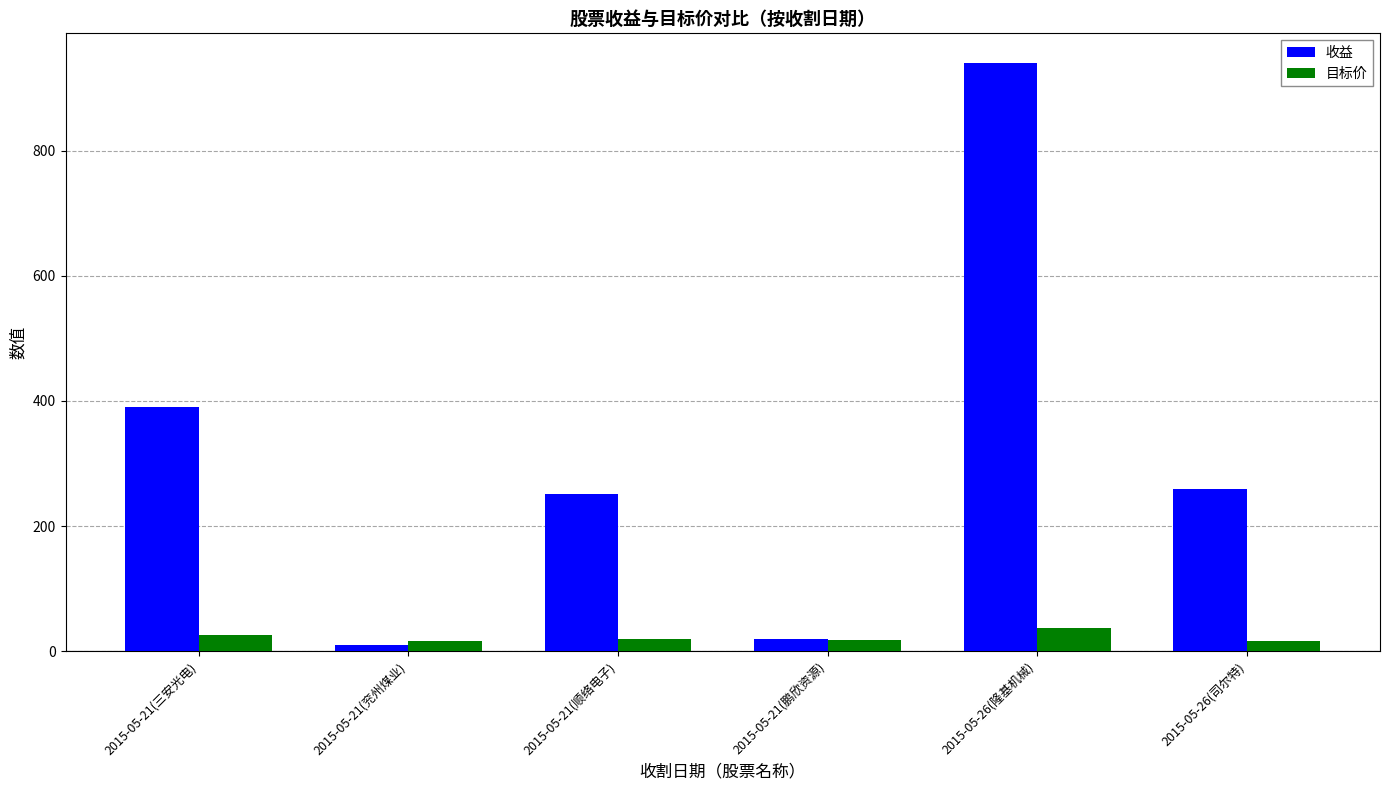

What position from the right is 2015-05-26(司尔特)?

1